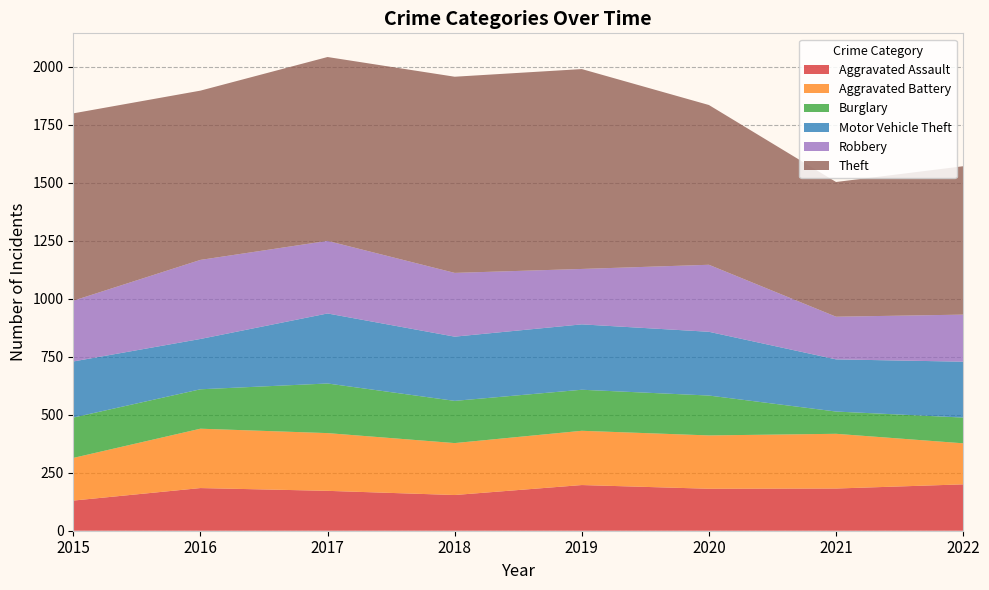

Reading left to right, transcribe all the data shown in this chart.

Aggravated Assault: 2015=130	2016=184	2017=172	2018=154	2019=197	2020=181	2021=182	2022=200
Aggravated Battery: 2015=184	2016=256	2017=249	2018=224	2019=234	2020=230	2021=236	2022=177
Burglary: 2015=174	2016=170	2017=214	2018=182	2019=177	2020=172	2021=96	2022=111
Motor Vehicle Theft: 2015=242	2016=217	2017=302	2018=277	2019=282	2020=275	2021=225	2022=241
Robbery: 2015=262	2016=341	2017=313	2018=275	2019=239	2020=289	2021=184	2022=203
Theft: 2015=808	2016=730	2017=793	2018=846	2019=862	2020=689	2021=581	2022=640